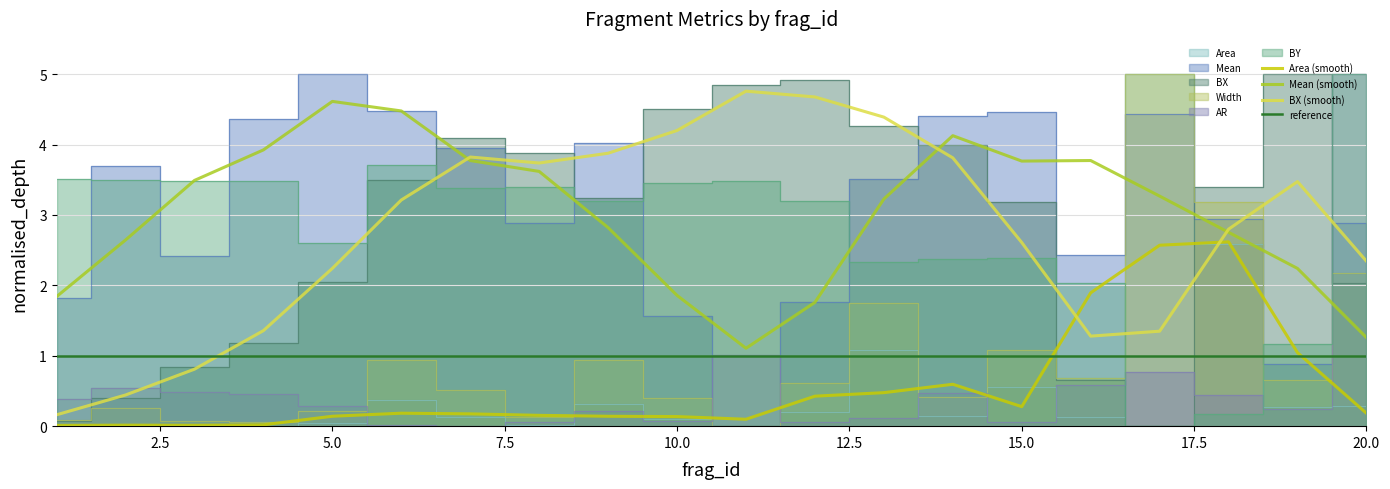

What is the maximum value for Area?

5.0